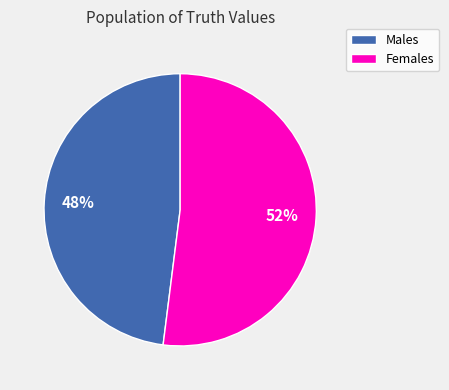

Count the number of slices in the pie.

2